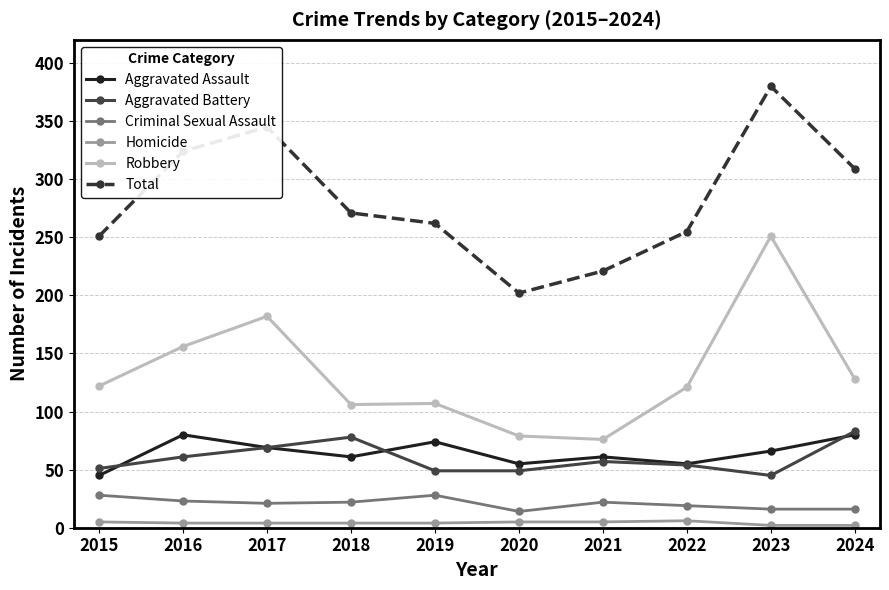

True or false: Aggravated Battery and Total intersect in this chart.

False